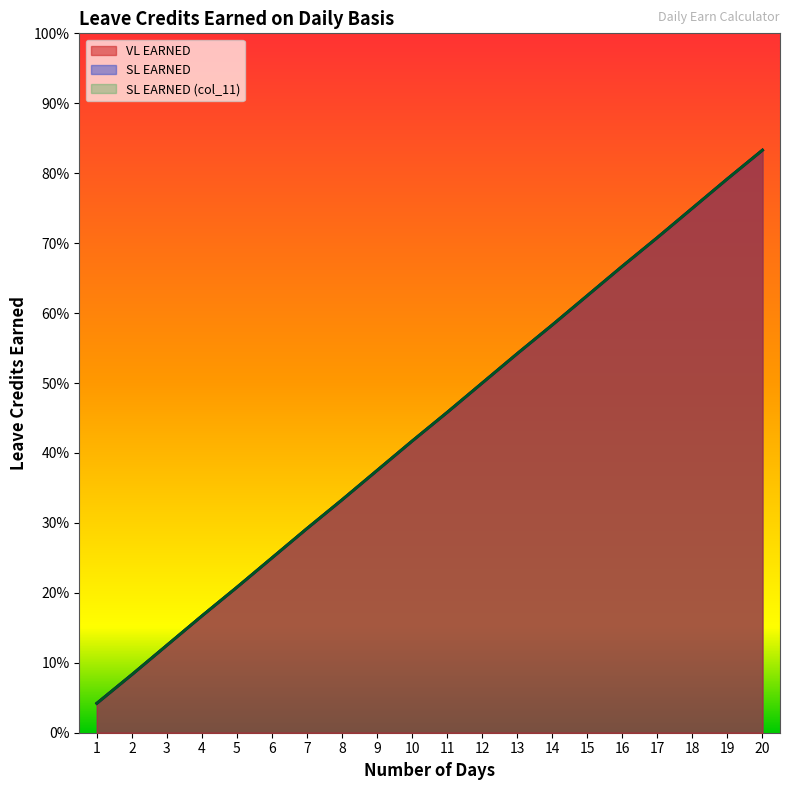

What is the difference between the VL EARNED values at 14 and 11?

0.1